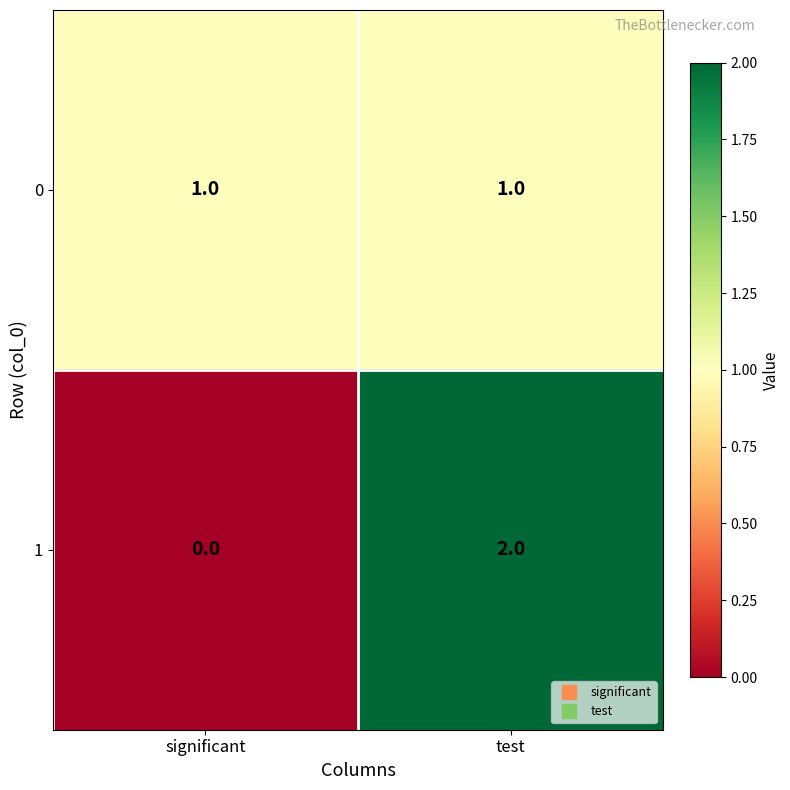

Reading left to right, what are all the values shown in this chart?

0: 1	1
1: 0	2